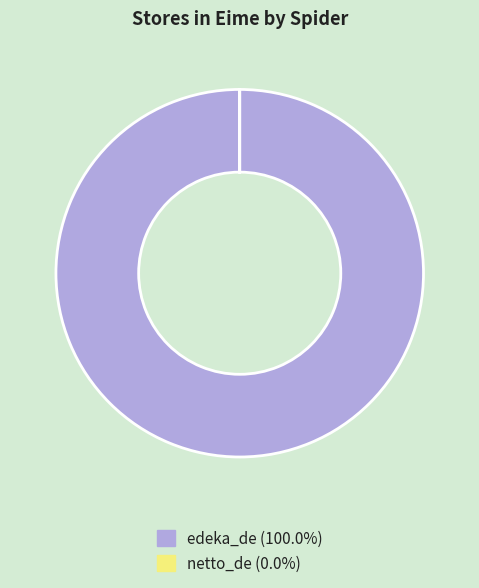

Which category has the biggest portion of the pie?

edeka_de